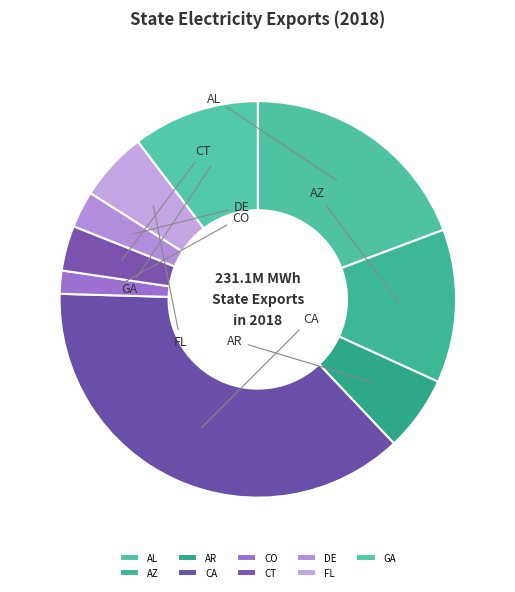

How many segments does this pie chart have?

9